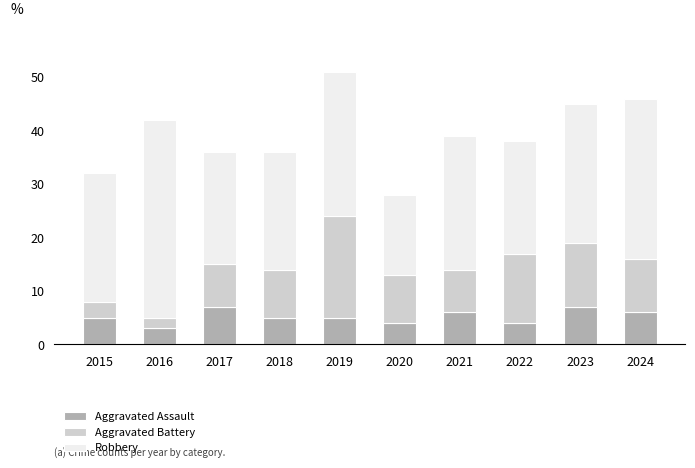

How many data points does each series have?

10